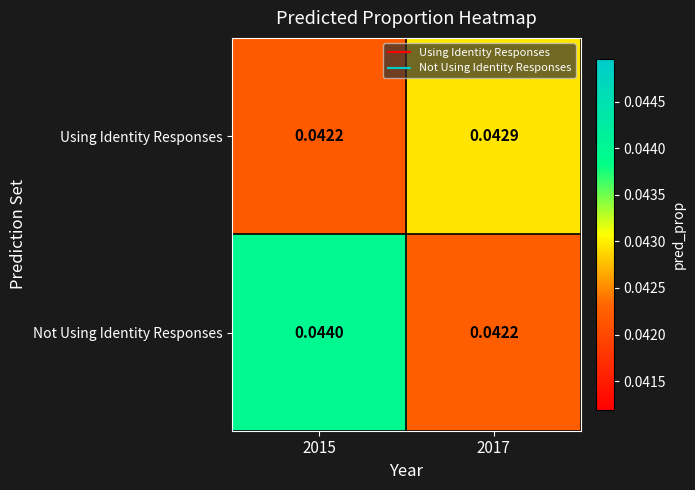

At which category is the sum across all series the highest?

2015